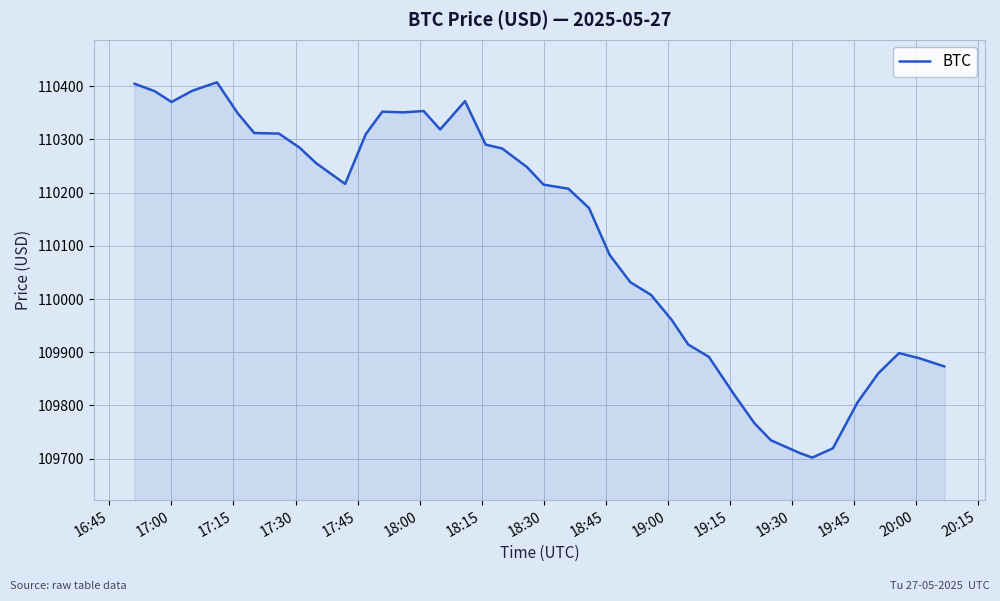

What is the smallest value displayed?

109702.1